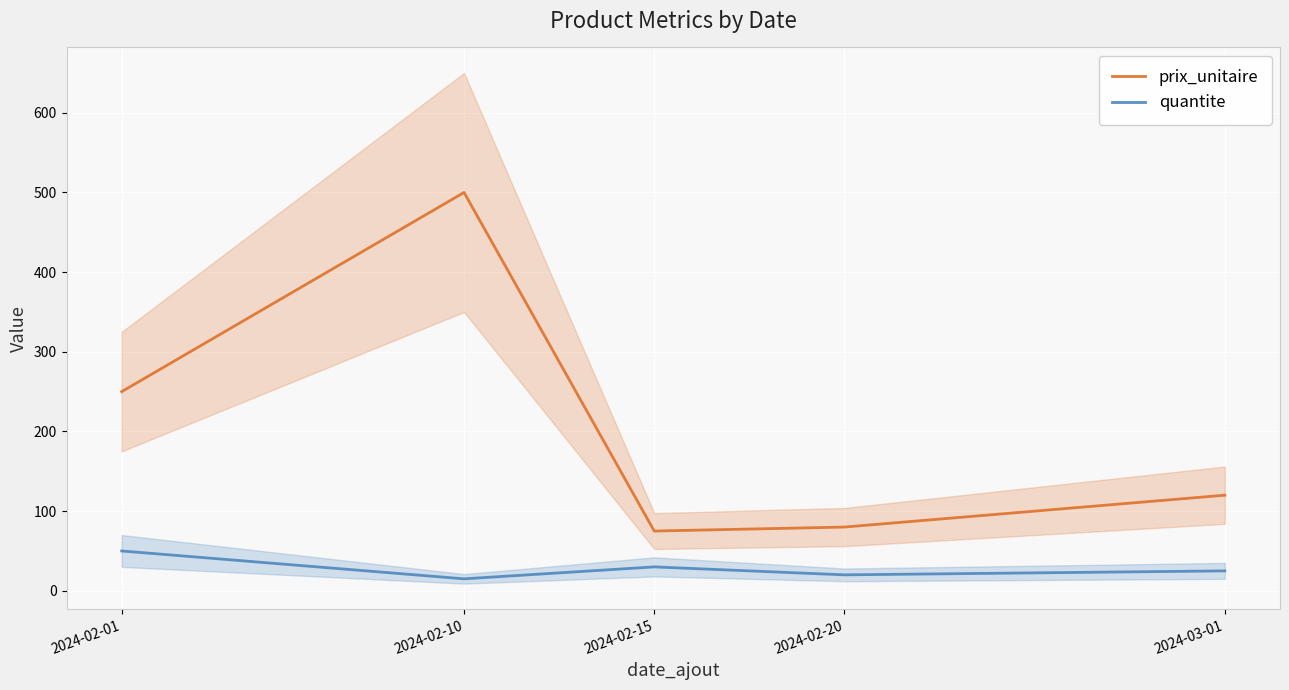

Which label corresponds to the smallest value in the chart?

2024-02-10